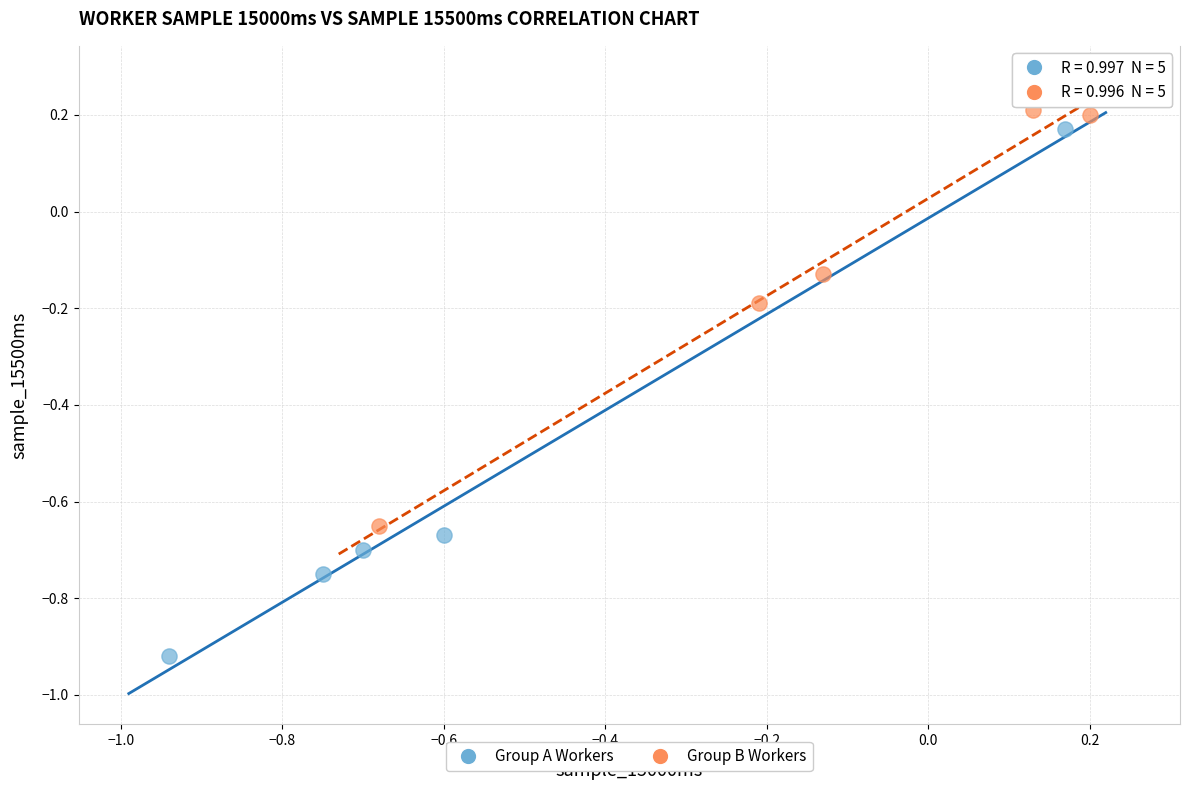

What are all the series names shown in the legend?

Group A Workers, Group B Workers